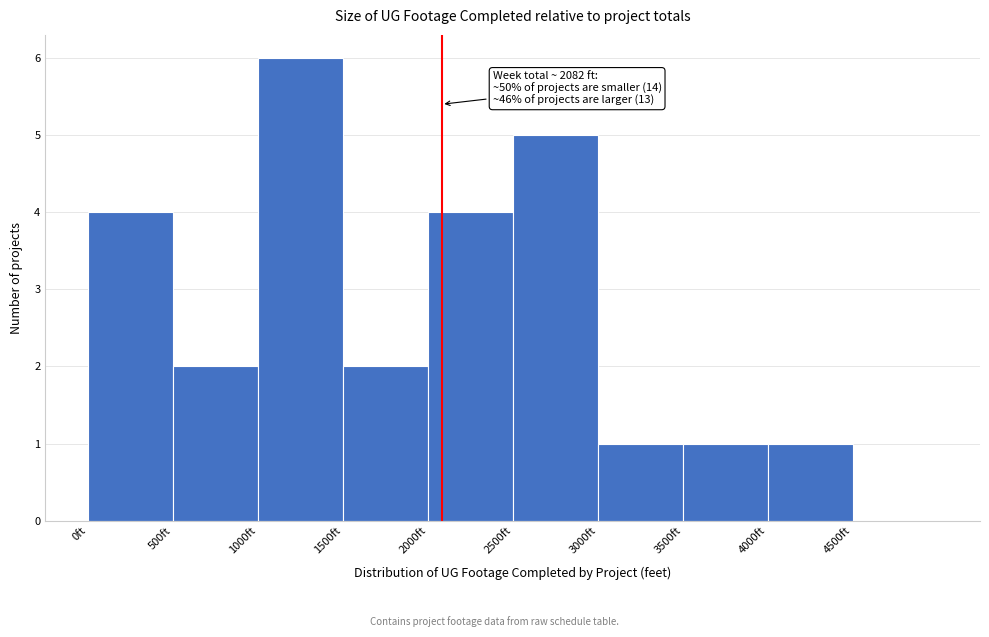

Which range on the x-axis has the tallest bar?

1000 to 1500